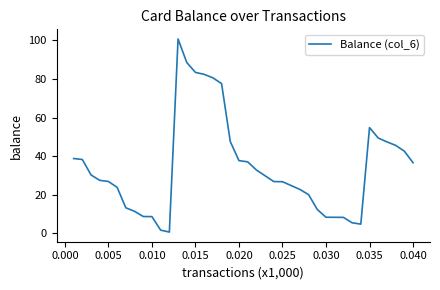

What is the greatest value displayed?

100.7